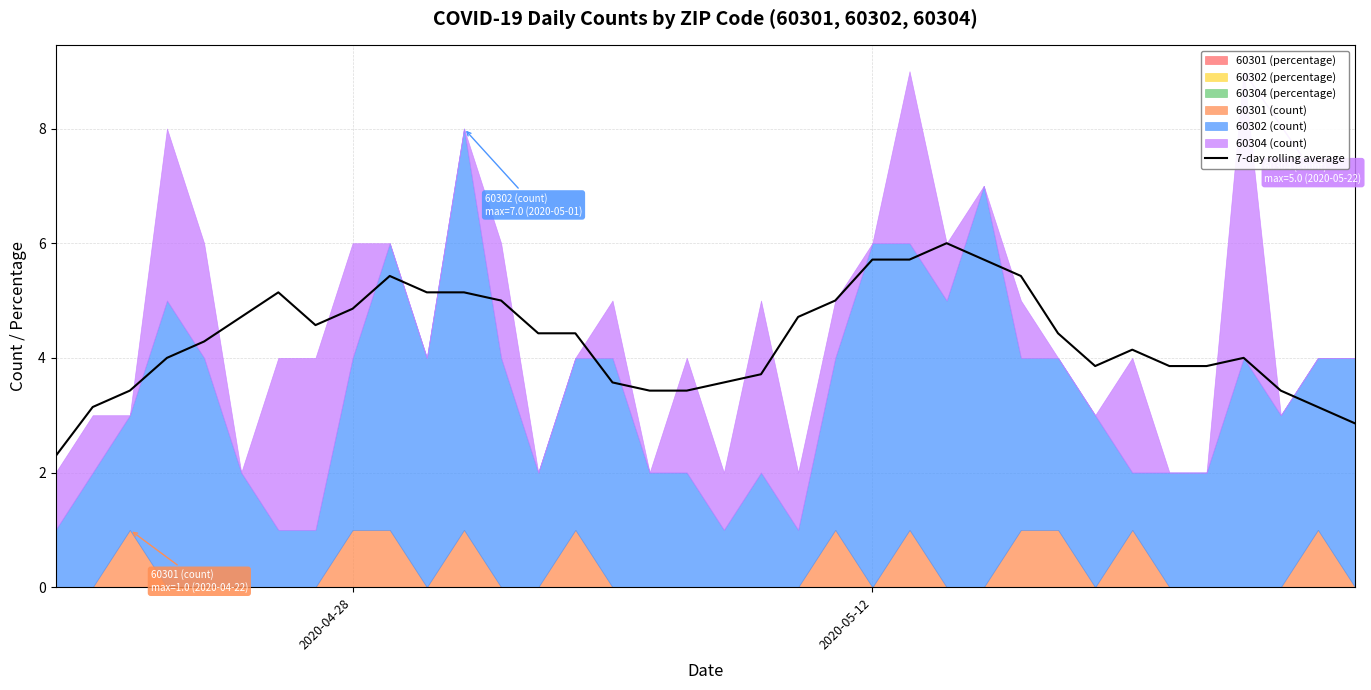

Which label corresponds to the smallest value in the chart?

2020-04-28